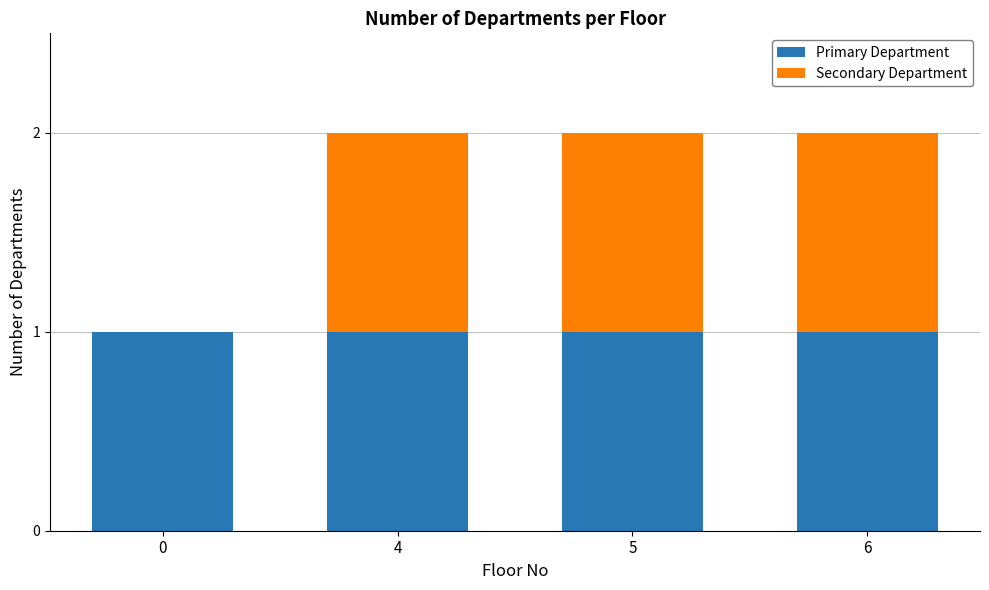

The value of Primary Department at 0 is 1. True or false?

True